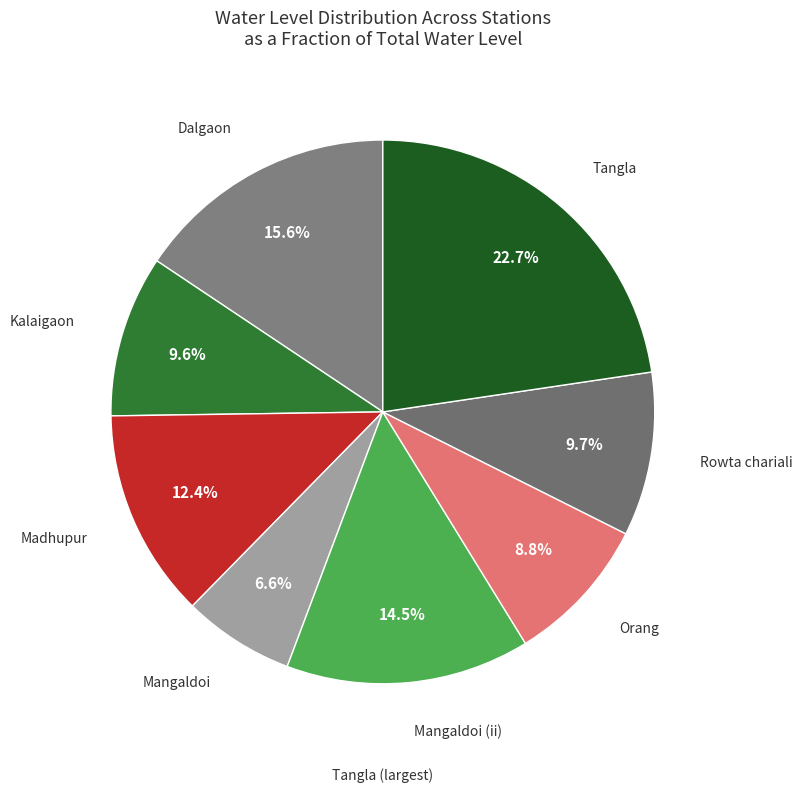

Which slice is the largest?

Tangla